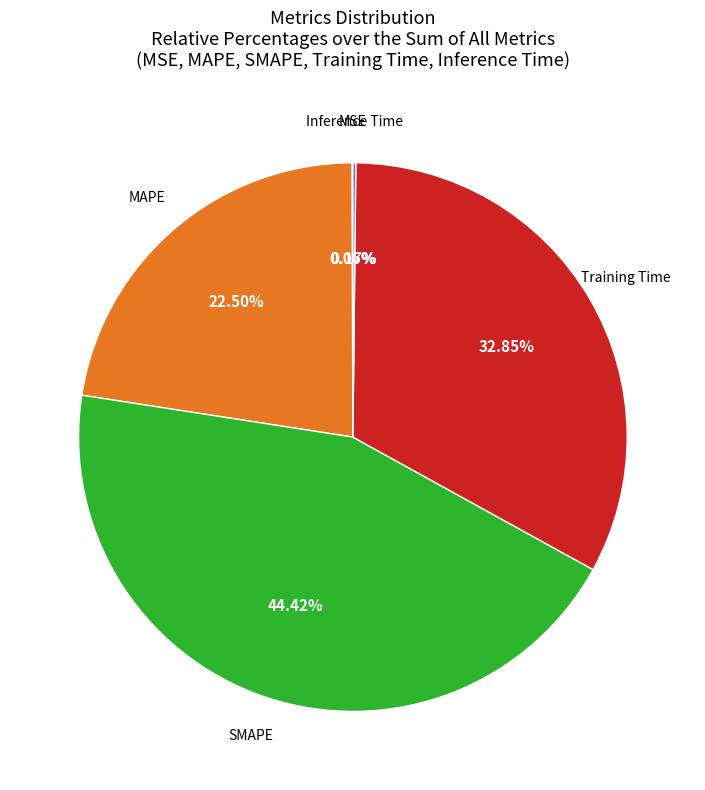

Does any single category account for the majority?

No